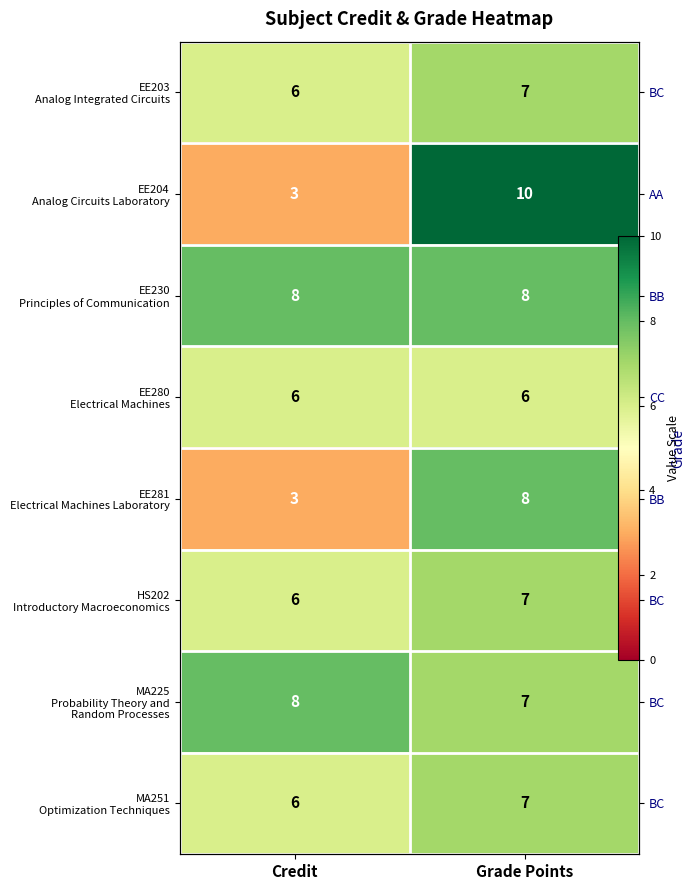

Which series has the largest total across all categories?

EE230 Principles of Communication